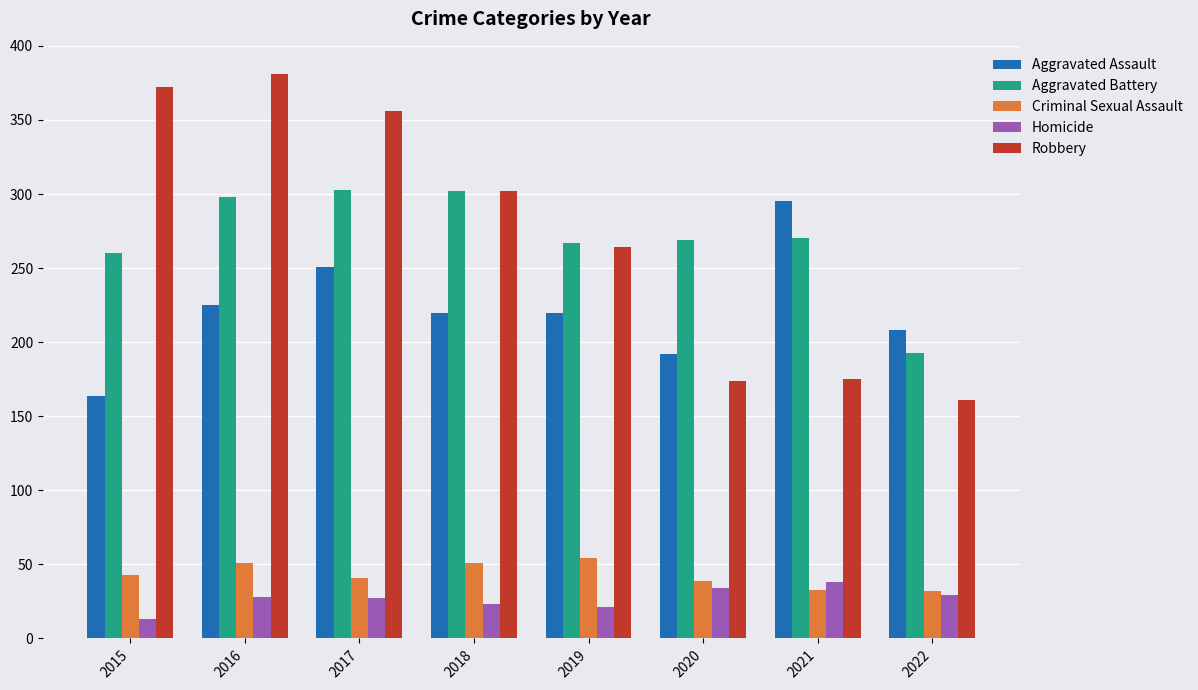

What is the value of the Criminal Sexual Assault bar at the 8th from the left?

32